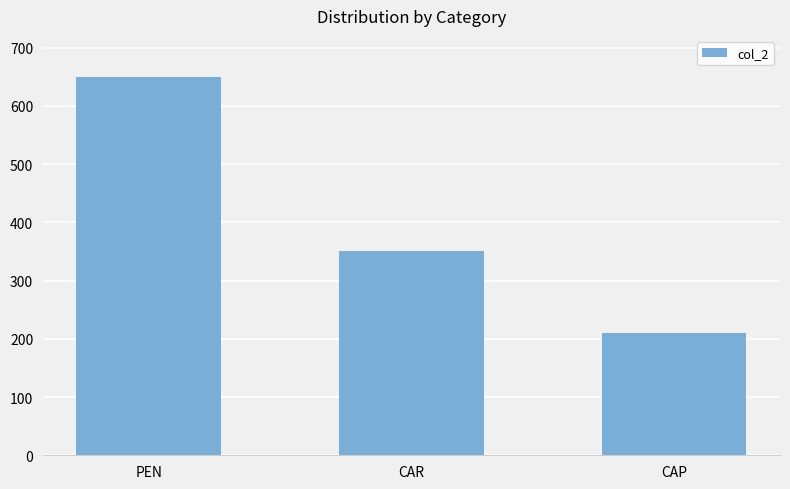

What is the label of the 2nd bar from the left?

CAR